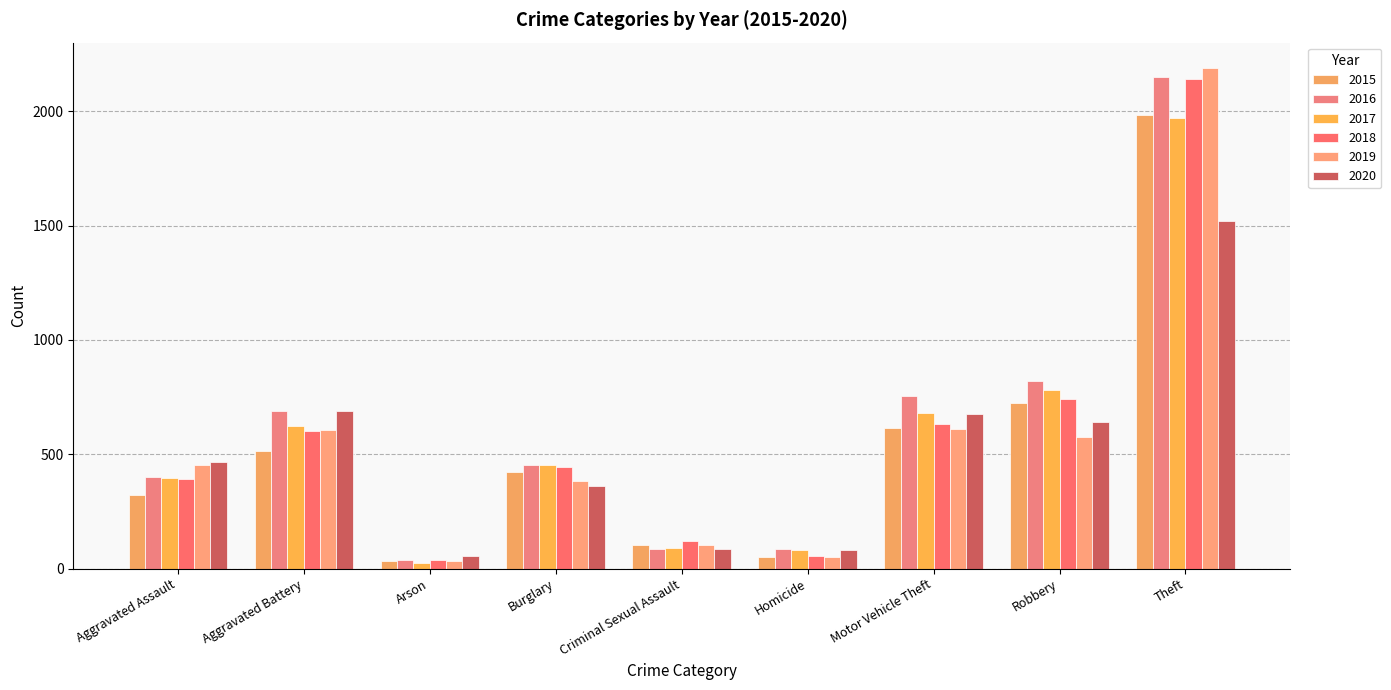

How many groups of bars are there?

9